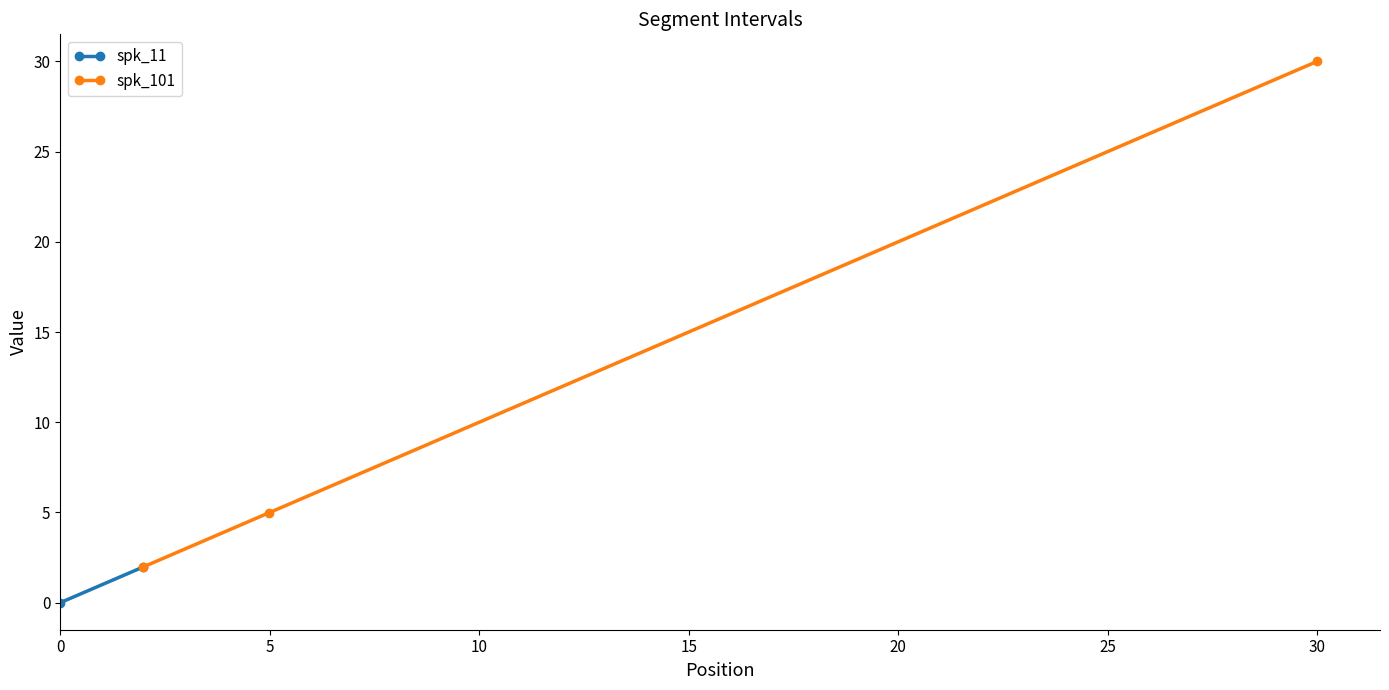

What is the value of the spk_101 point at the 3rd from the left?

30.0